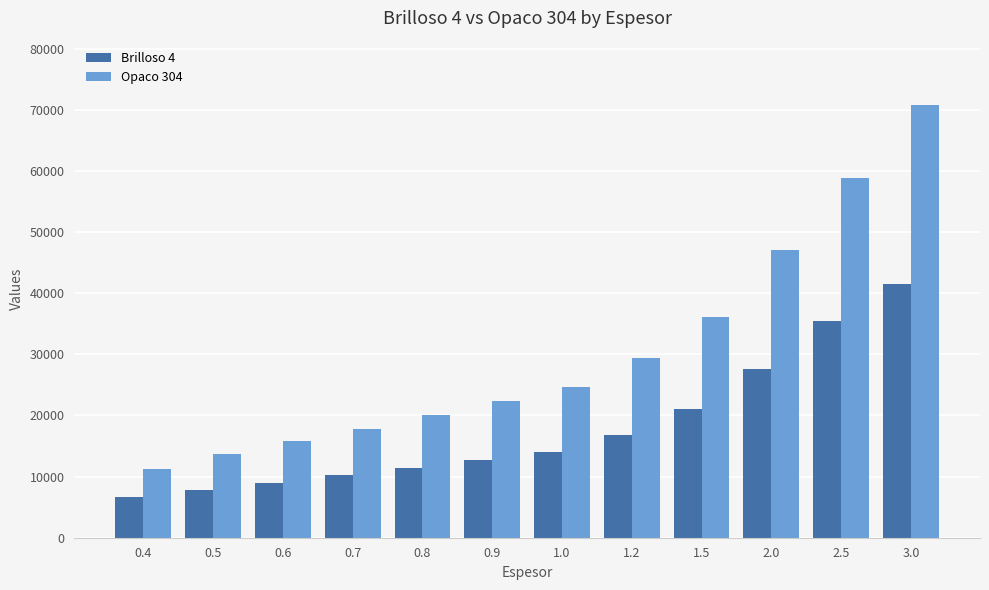

Rank the series by their average value, from highest to lowest.

Opaco 304, Brilloso 4